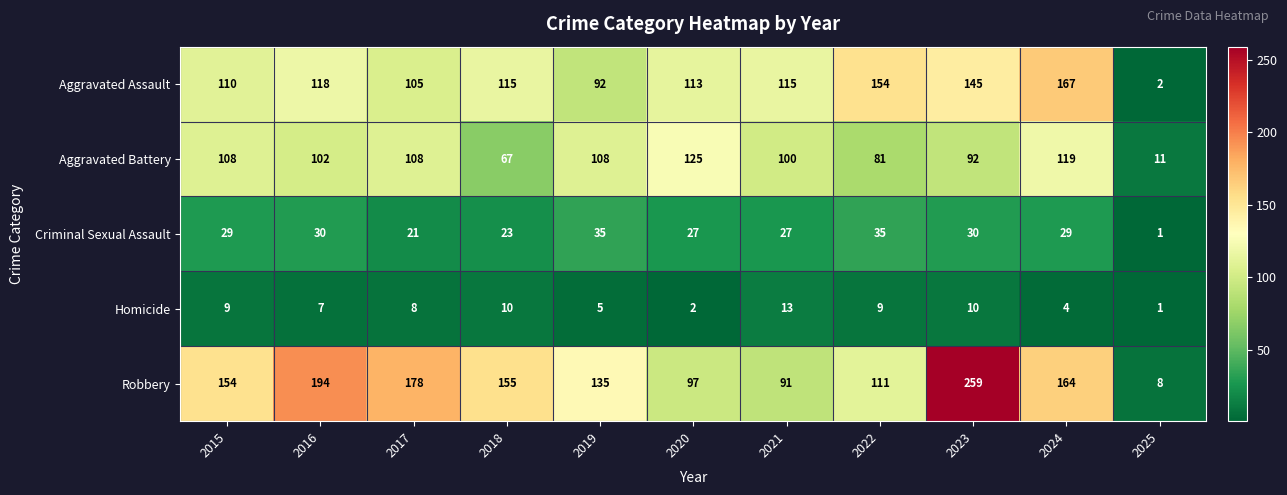

At 2023, list the series in order from smallest to largest.

Homicide, Criminal Sexual Assault, Aggravated Battery, Aggravated Assault, Robbery